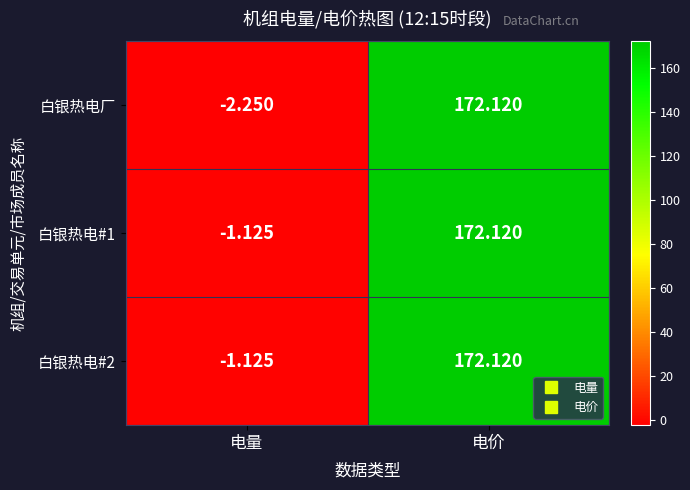

At which label is 白银热电厂 closest to 84?

电量